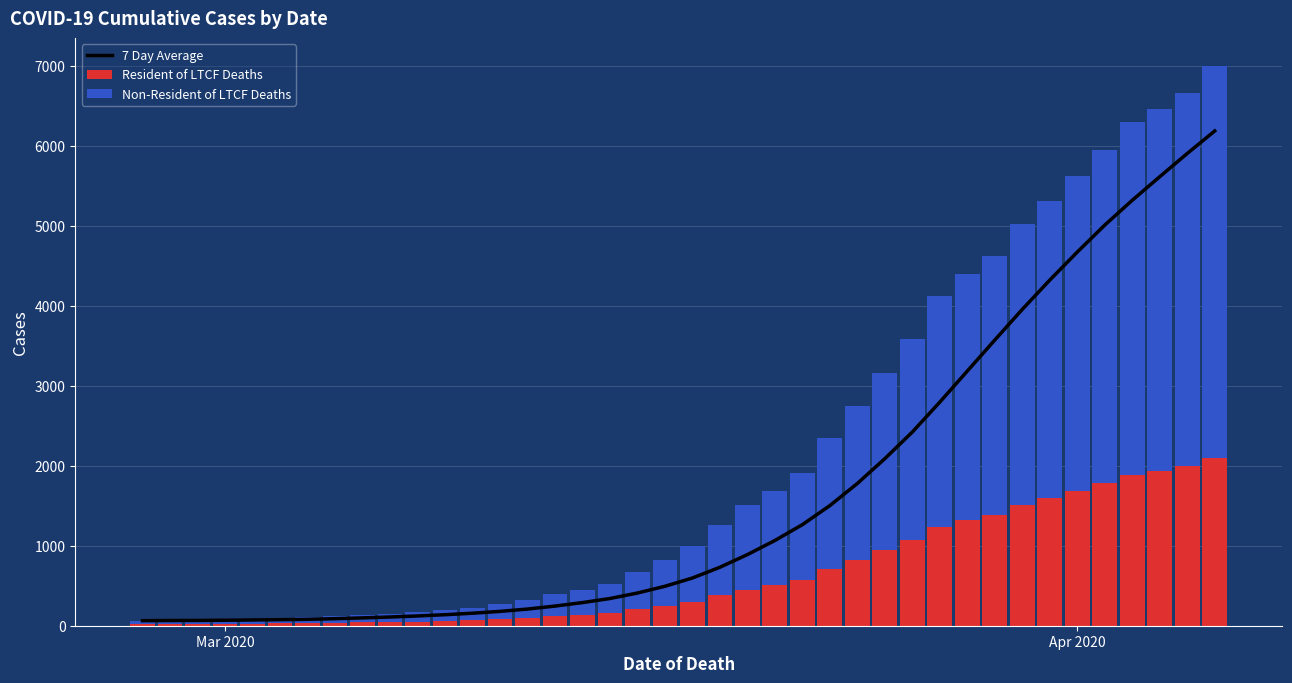

What are all the series names shown in the legend?

7 Day Average, Resident of LTCF Deaths, Non-Resident of LTCF Deaths